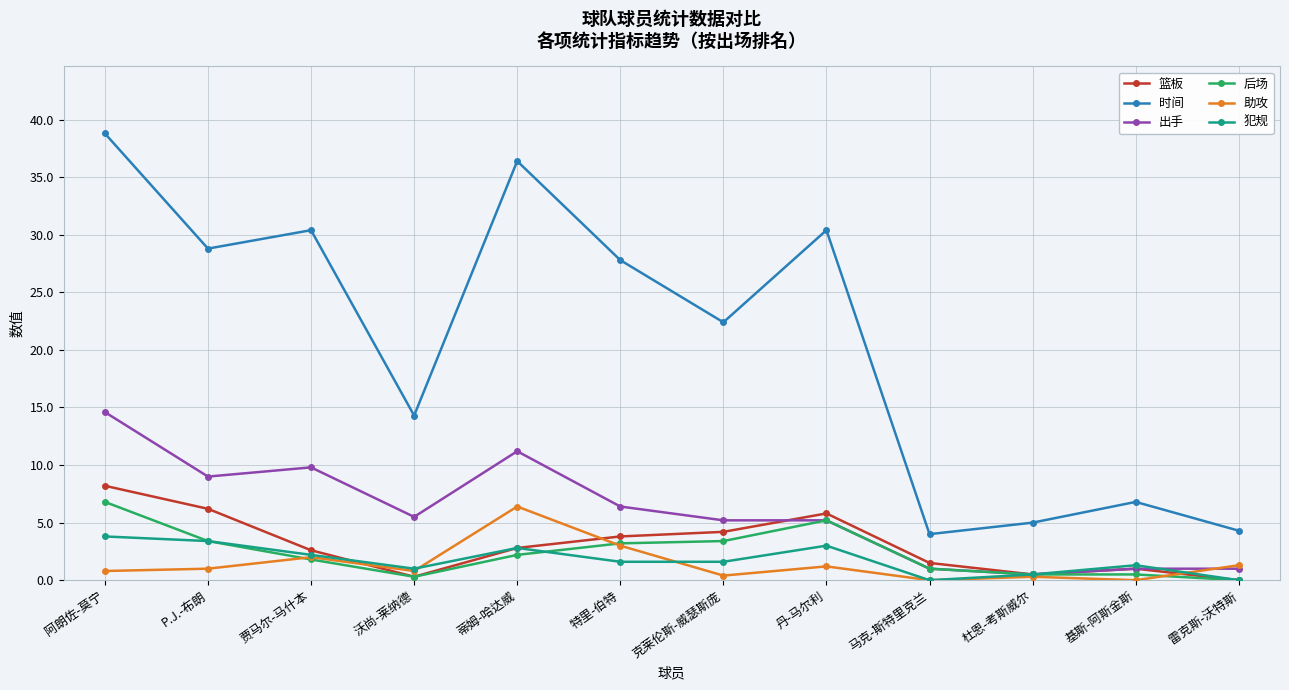

Count the number of data series in this chart.

6